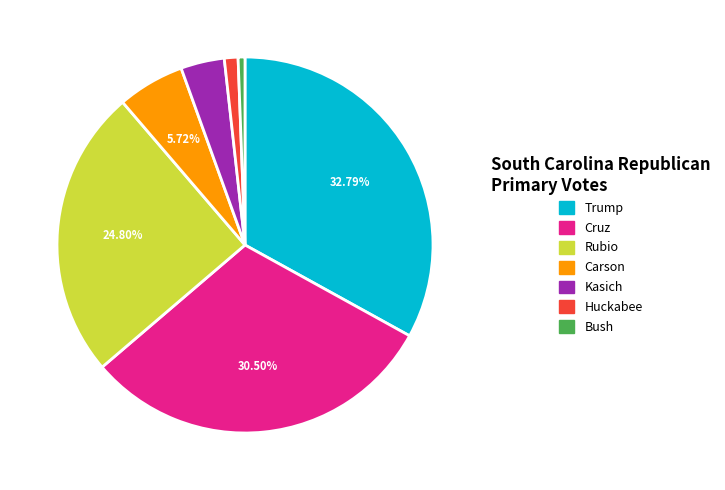

Which has a higher value, Carson or Huckabee?

Carson